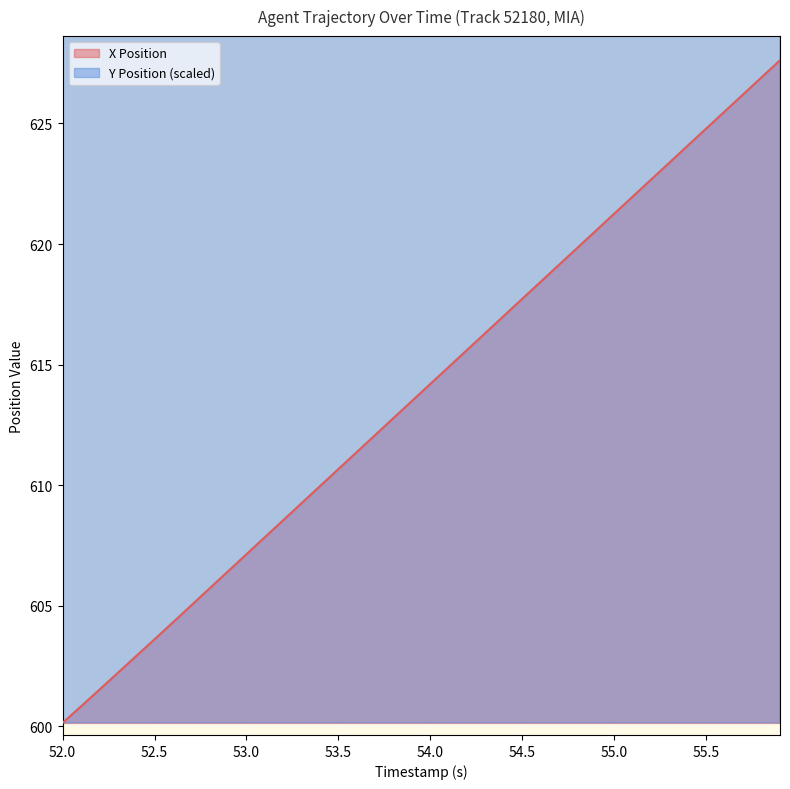

What is the sum of all X Position values?

24554.1